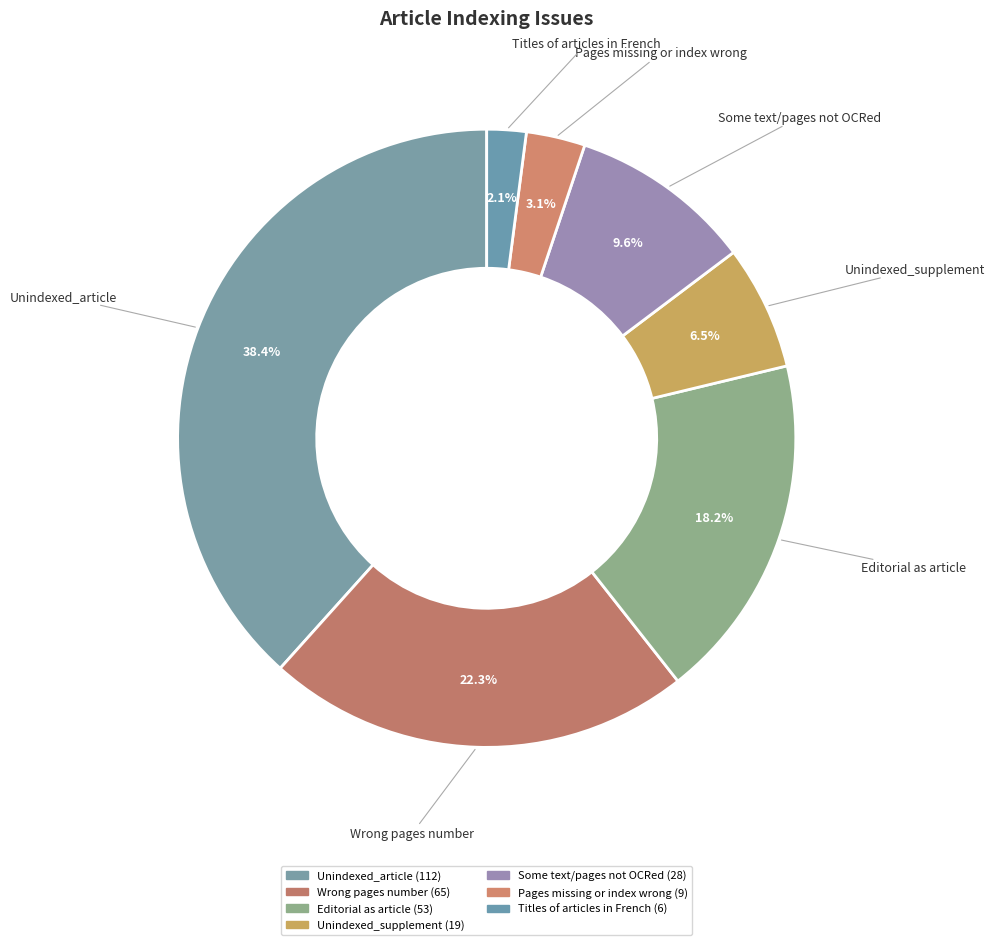

Approximately how many times larger is the value at Unindexed_article compared to Titles of articles in French?

18.7